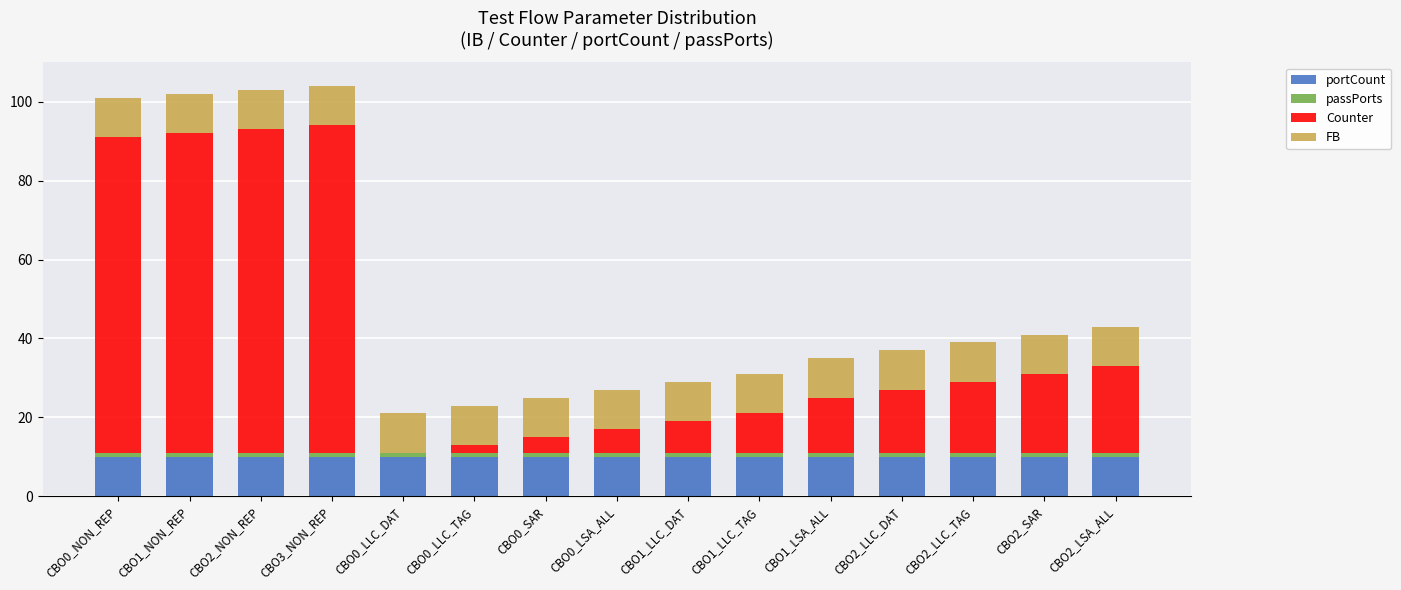

What is the highest value of the portCount series?

10